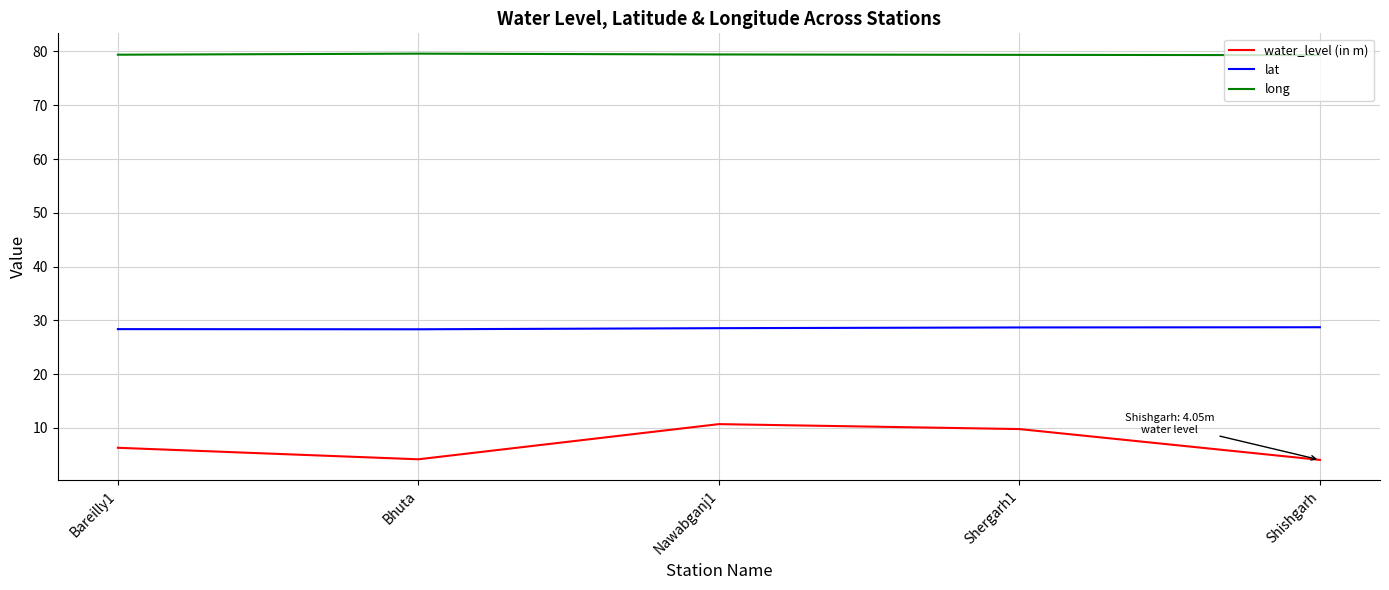

What is the lowest value of the long series?

79.3